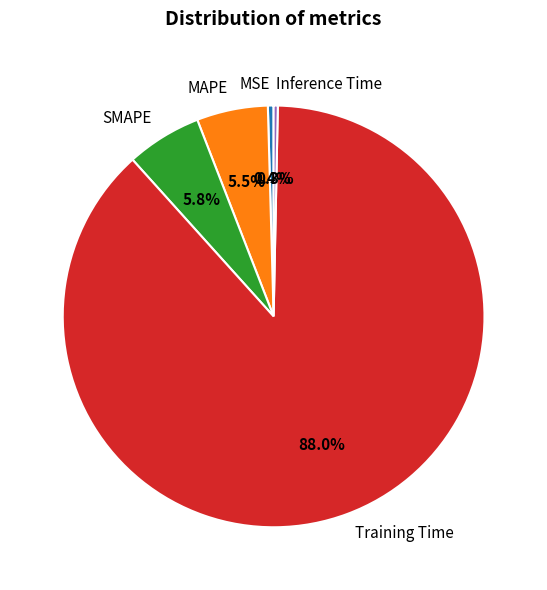

True or false: Training Time accounts for 95% of the total.

False